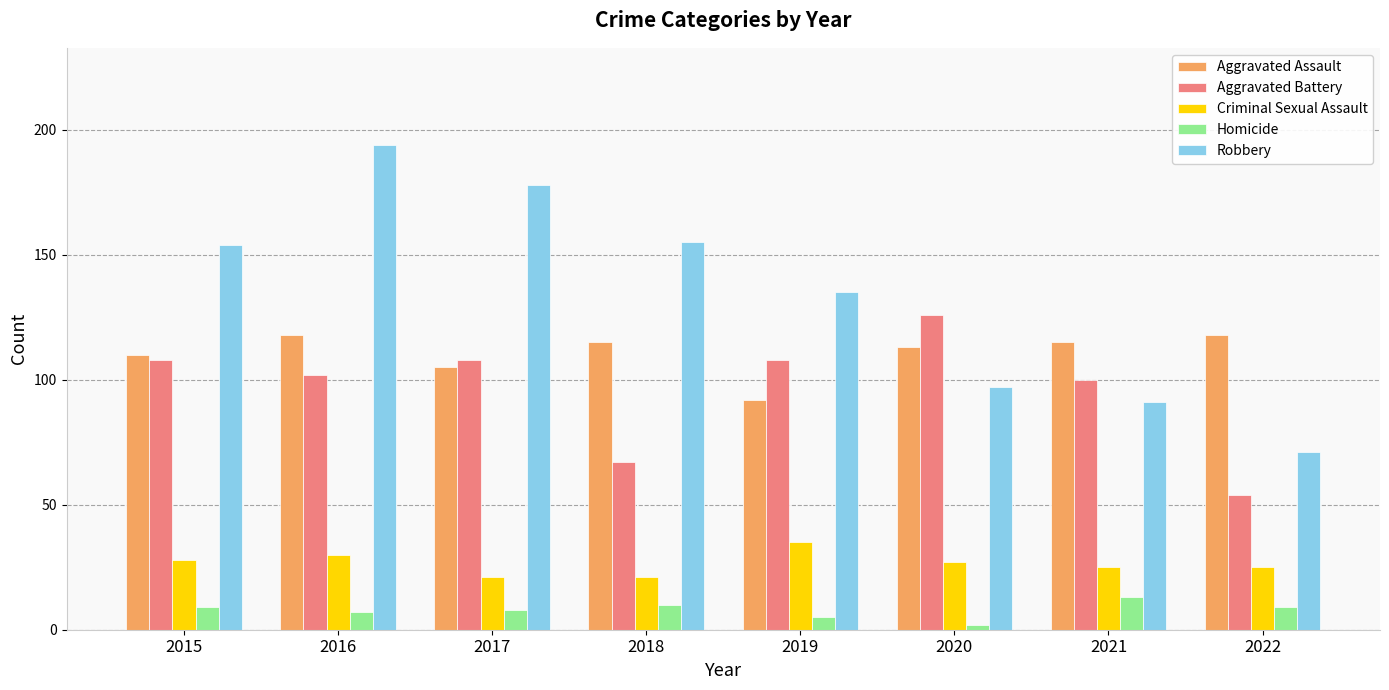

True or false: Aggravated Battery has a value of 102 at 2016.

True